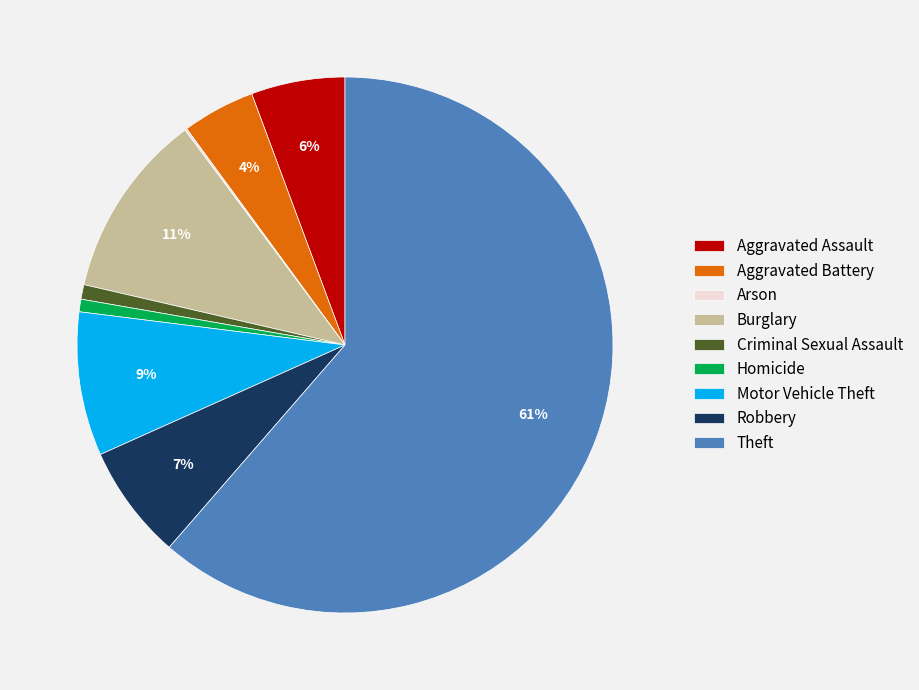

To the nearest percent, what is the average slice percentage?

11%